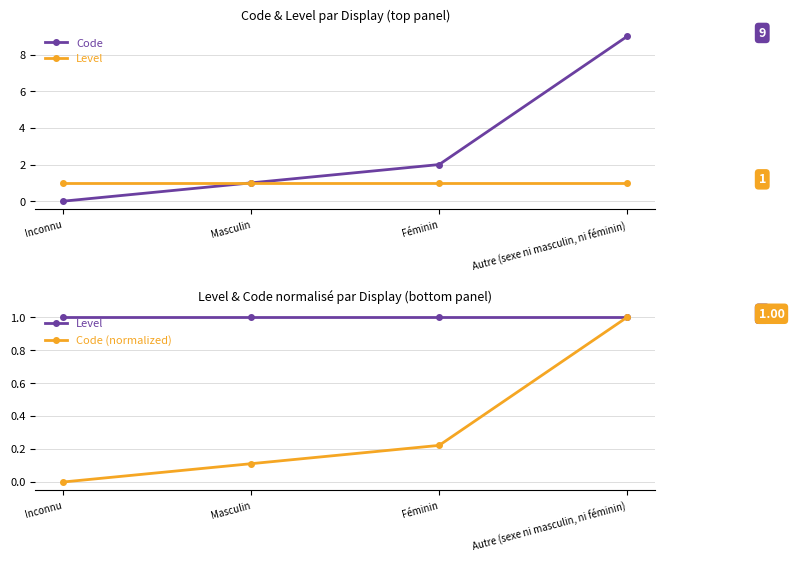

Does the chart display data point markers on the line(s)?

Yes